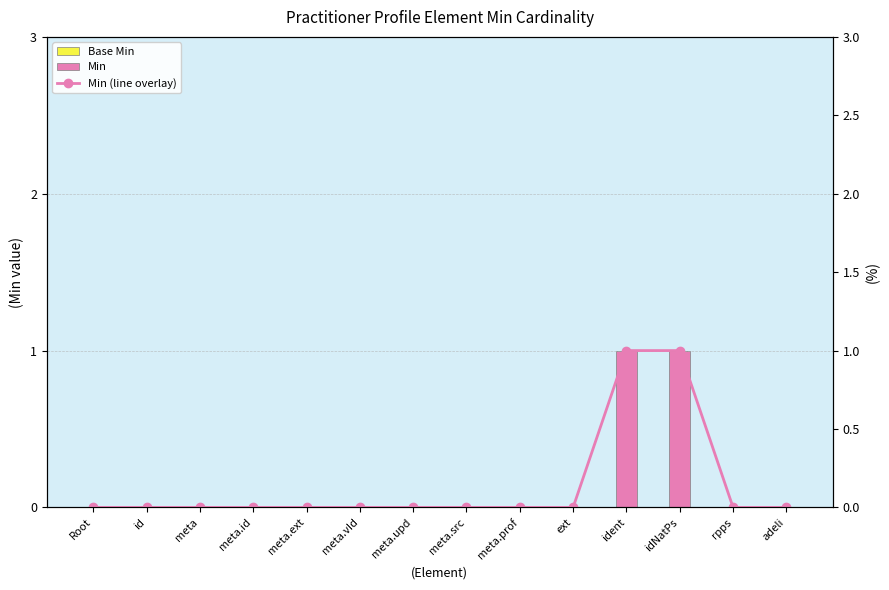

True or false: Min has a value of 0 at meta.src.

True